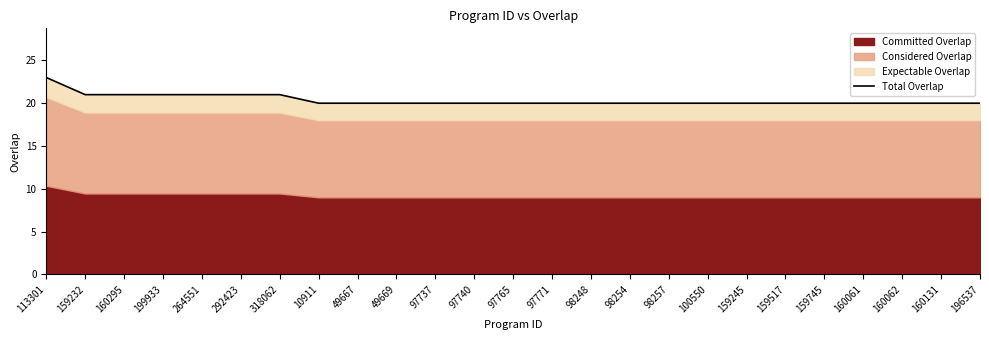

Is it true that the value at 160062 is 20?

True